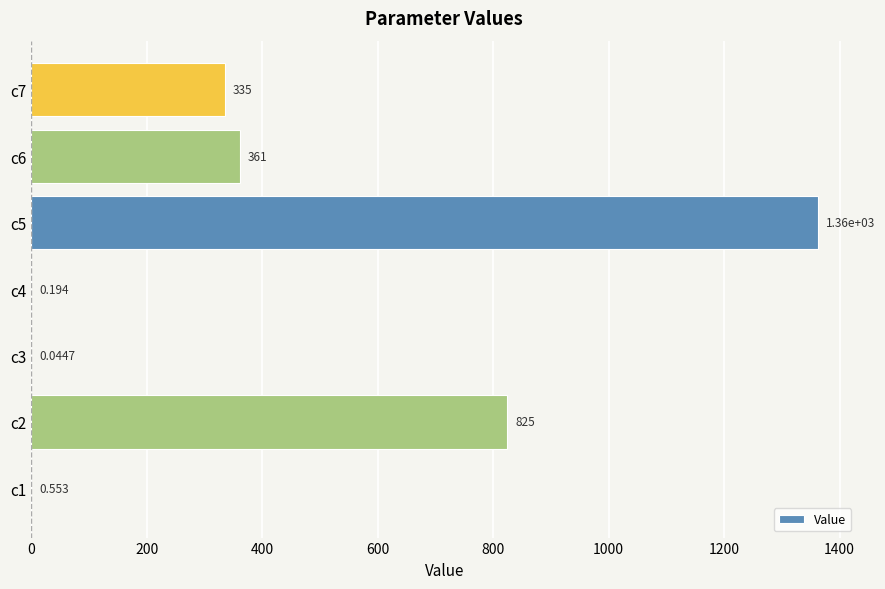

Are the bars horizontal?

Yes